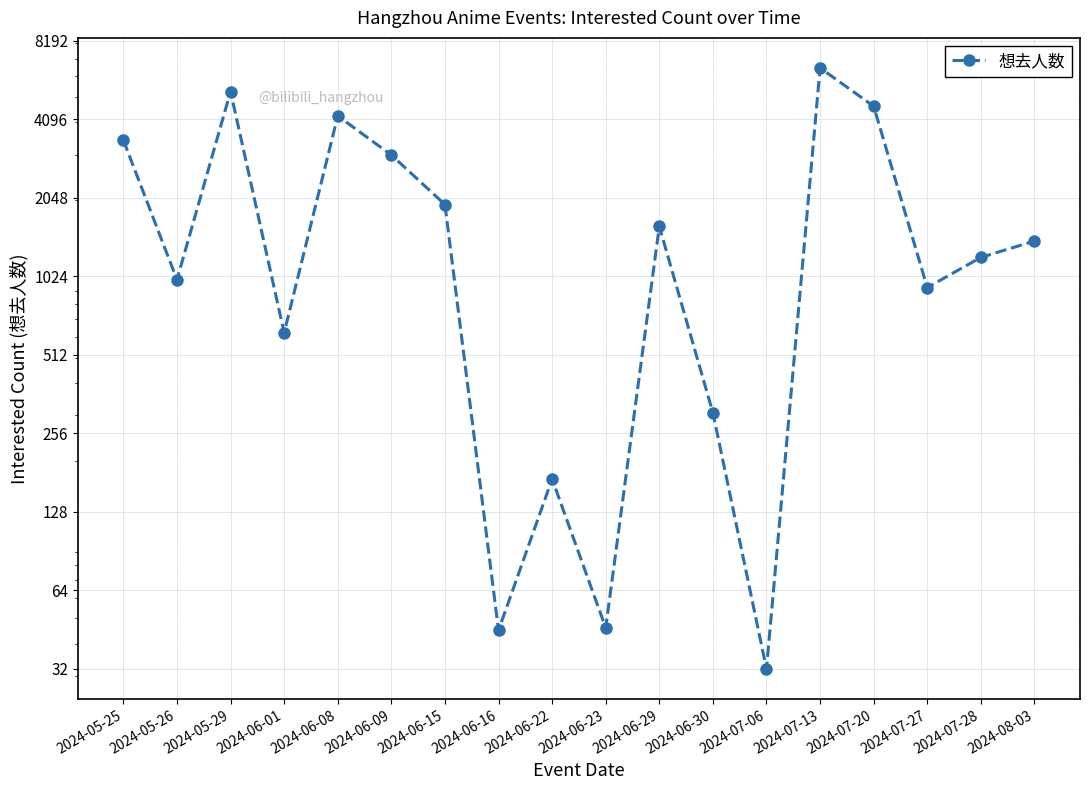

Reading left to right, list all the values displayed in this chart.

3406	994	5233	622	4221	2988	1929	45	171	46	1590	307	32	6445	4597	927	1210	1398